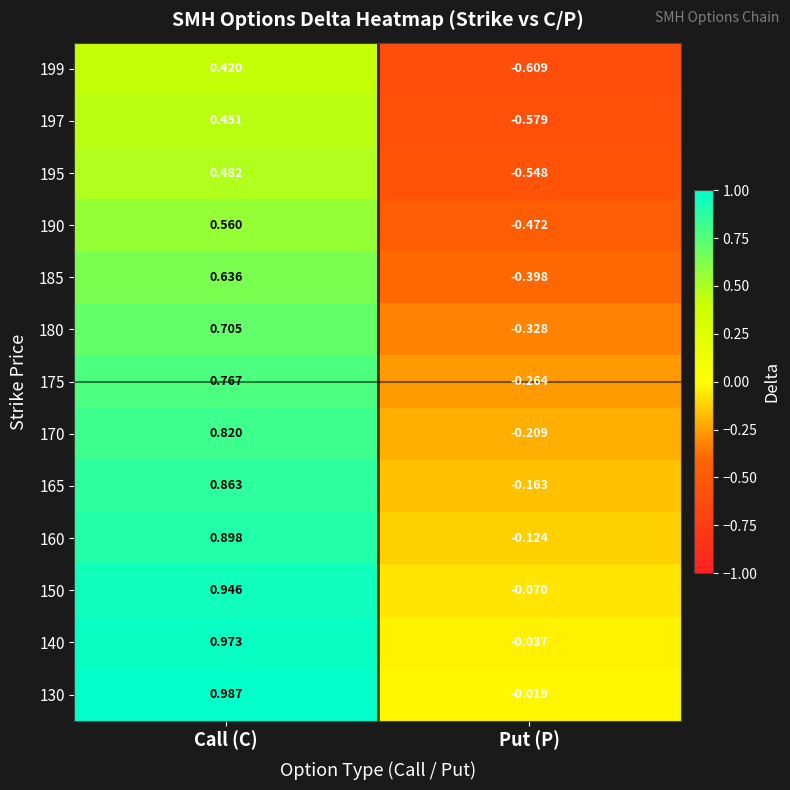

How many data points does each series have?

2